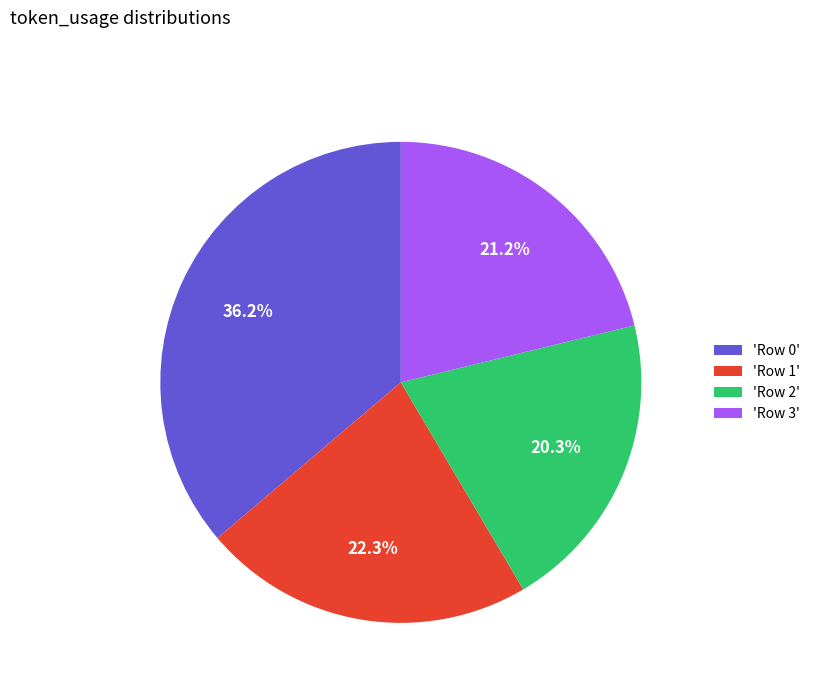

Approximately how many times larger is the value at 'Row 0' compared to 'Row 3'?

1.7